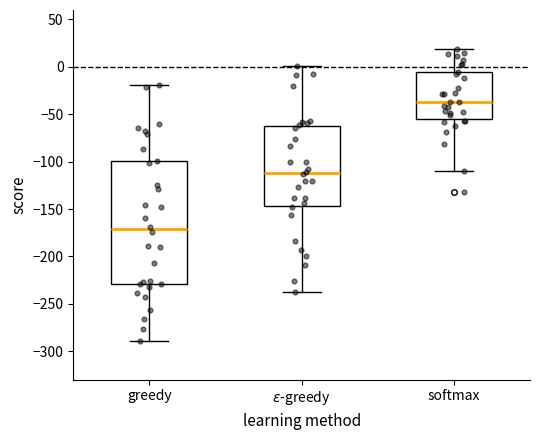

Where does the lower whisker of the box for $\varepsilon$-greedy end on the y-axis? The values are not printed on the chart, so give them approximately, as read against the axis.

-240